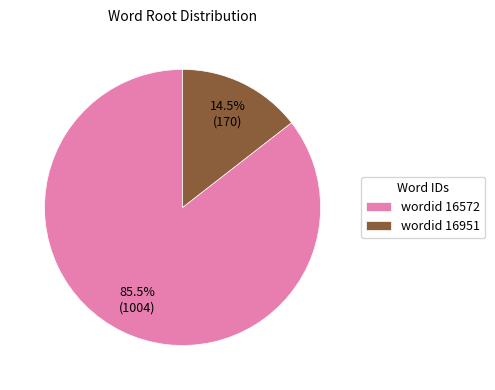

Which category accounts for the majority?

wordid 16572